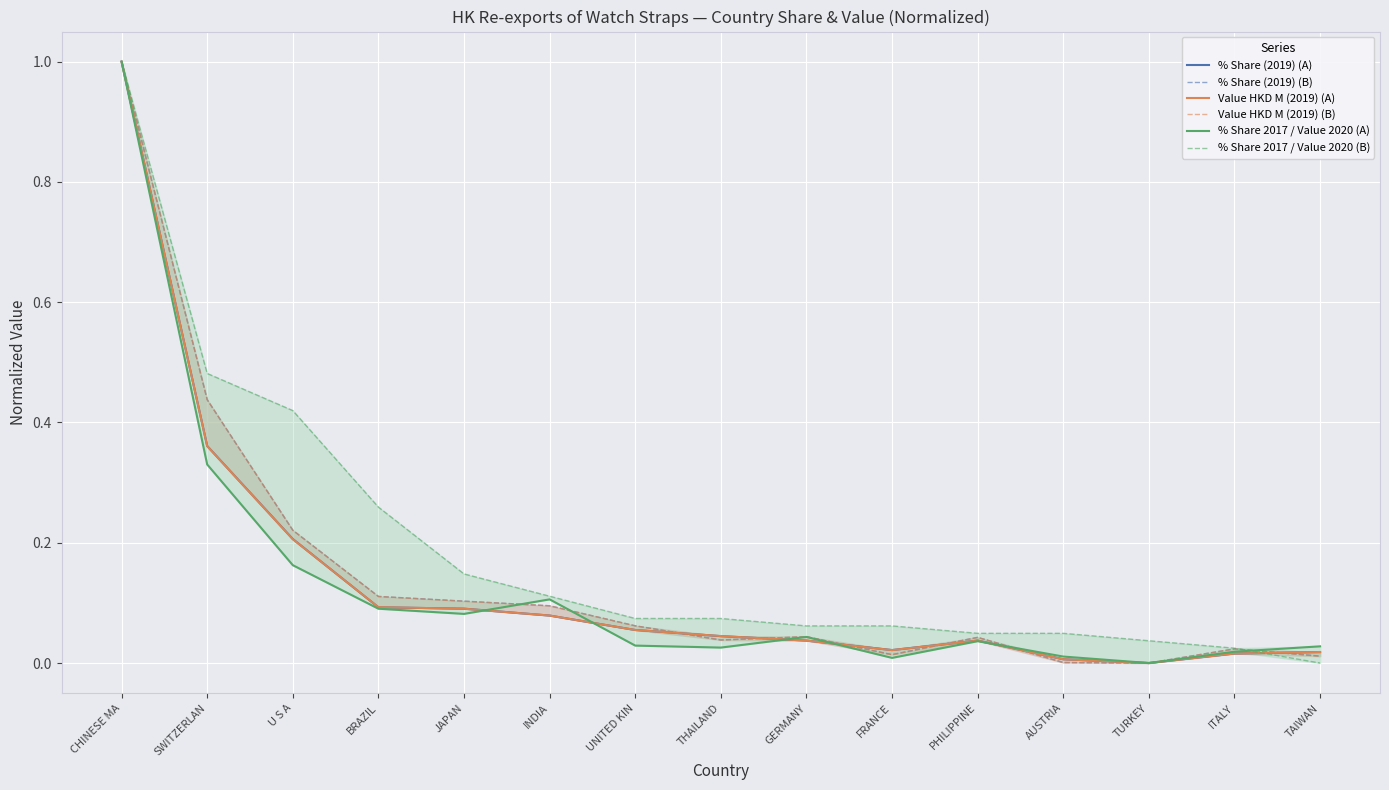

Is the value of % Share 2017 / Value 2020 (B) at TURKEY greater than the value of Value HKD M (2019) (A) at ITALY?

Yes